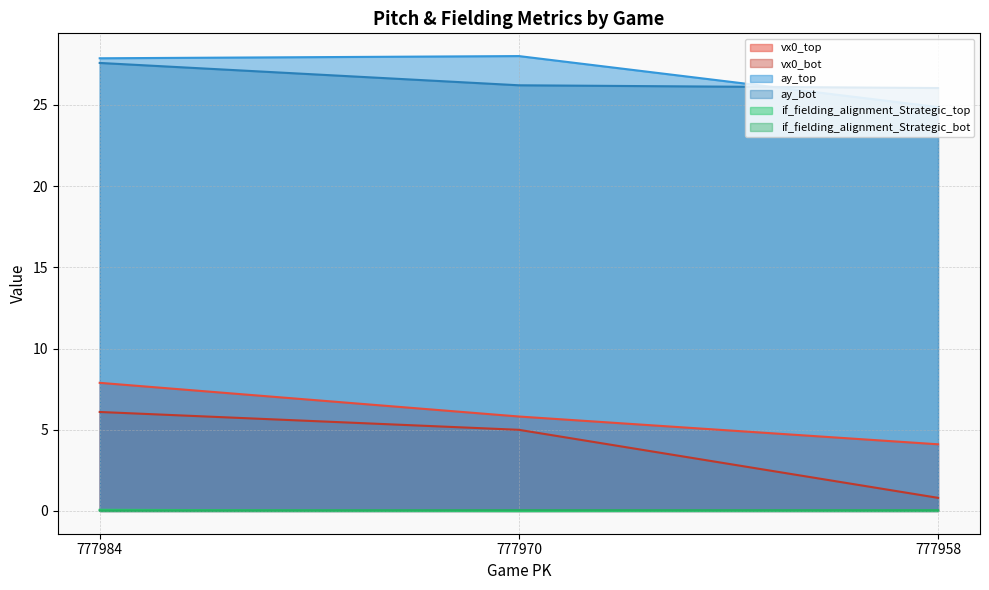

Reading left to right, extract all data points from this chart.

vx0_top: 777984=7.9	777970=5.8	777958=4.1
vx0_bot: 777984=6.1	777970=5.0	777958=0.8
ay_top: 777984=27.9	777970=28.0	777958=24.9
ay_bot: 777984=27.6	777970=26.2	777958=26.0
if_fielding_alignment_Strategic_top: 777984=0.1	777970=0.0	777958=0.0
if_fielding_alignment_Strategic_bot: 777984=0.0	777970=0.1	777958=0.0